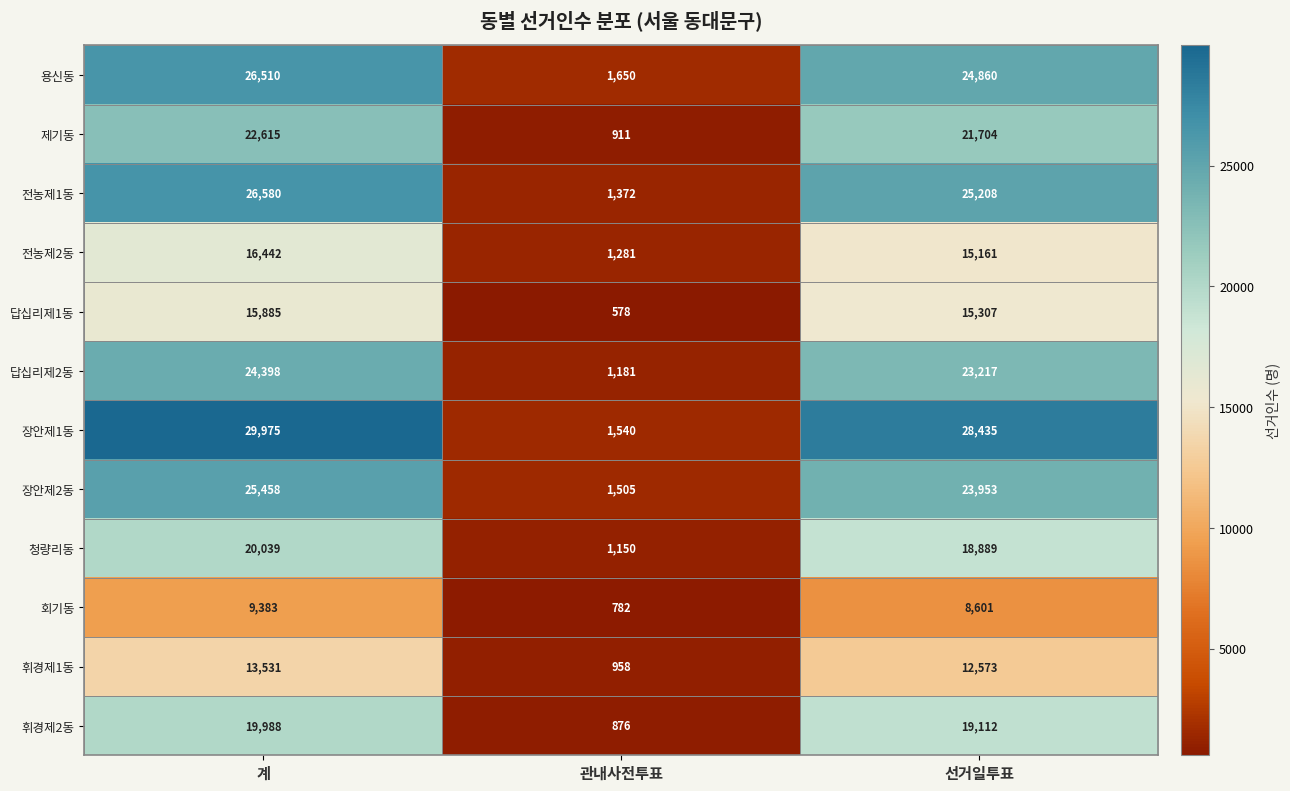

The 장안제1동 series shows 39043 at 계. True or false?

False